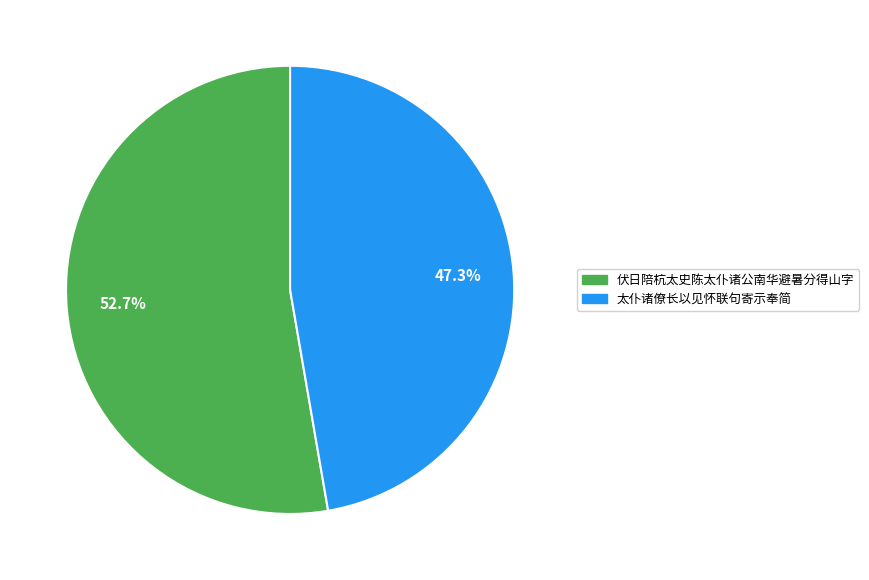

Which category has the smallest portion of the pie?

太仆诸僚长以见怀联句寄示奉简